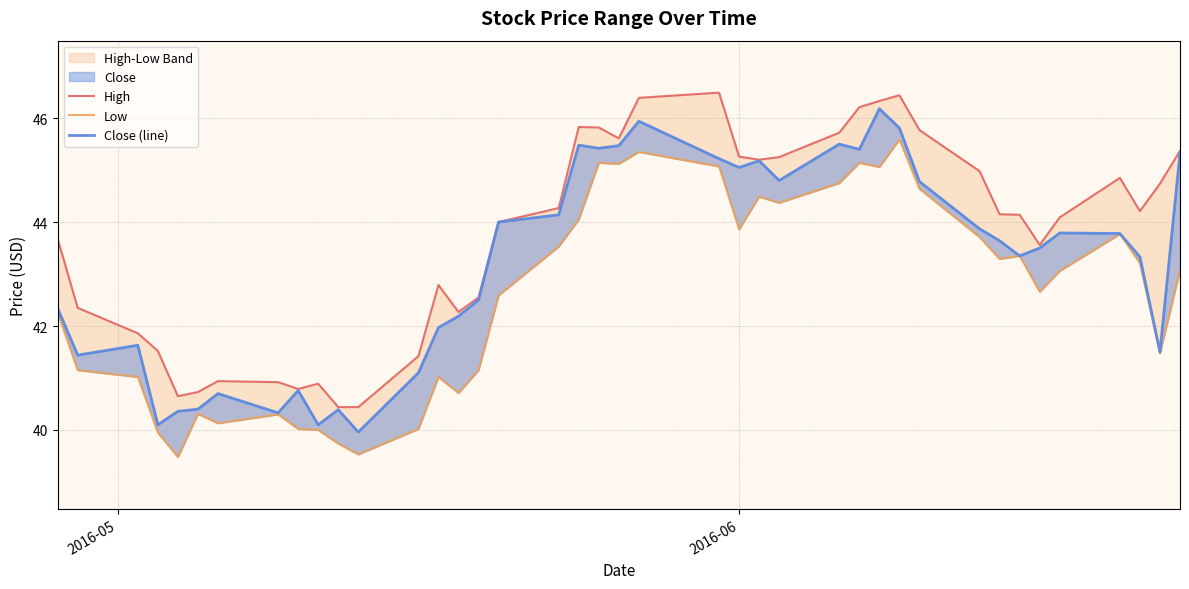

What is the minimum value for Close (line)?

40.0